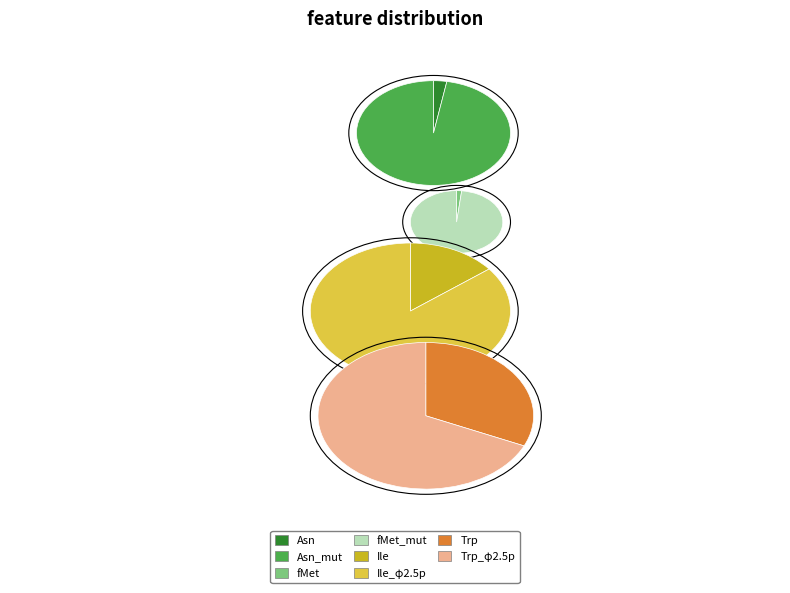

How many segments does this pie chart have?

8